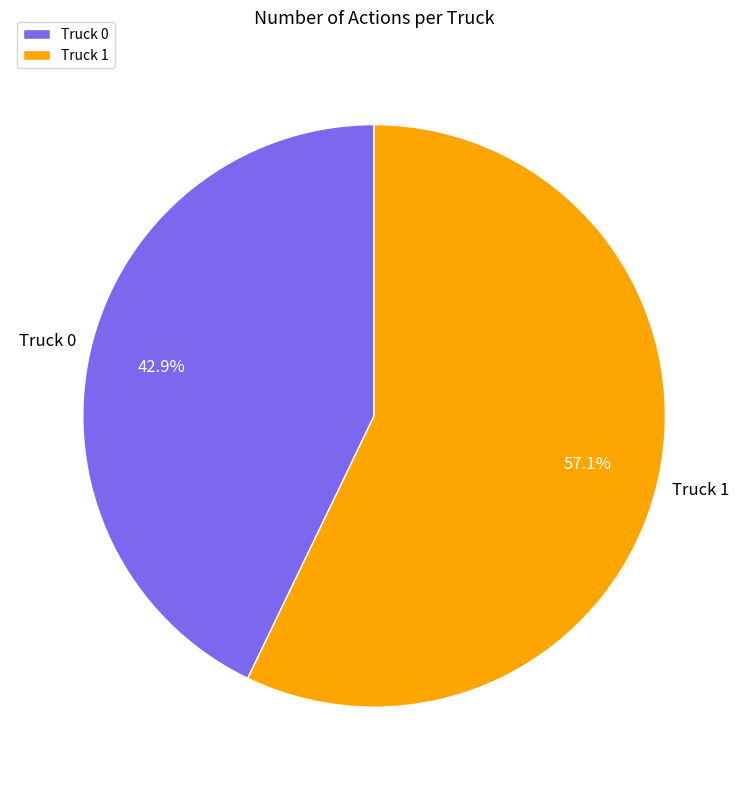

Does Truck 0 represent more than half of the total?

No